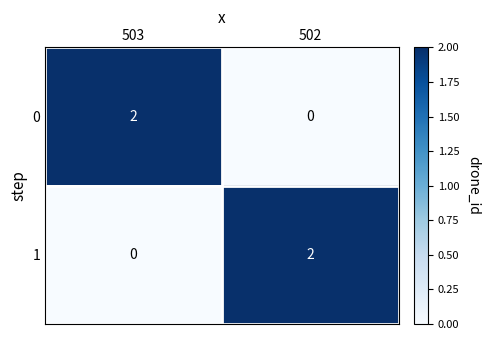

What is the total value across all series at 503?

2